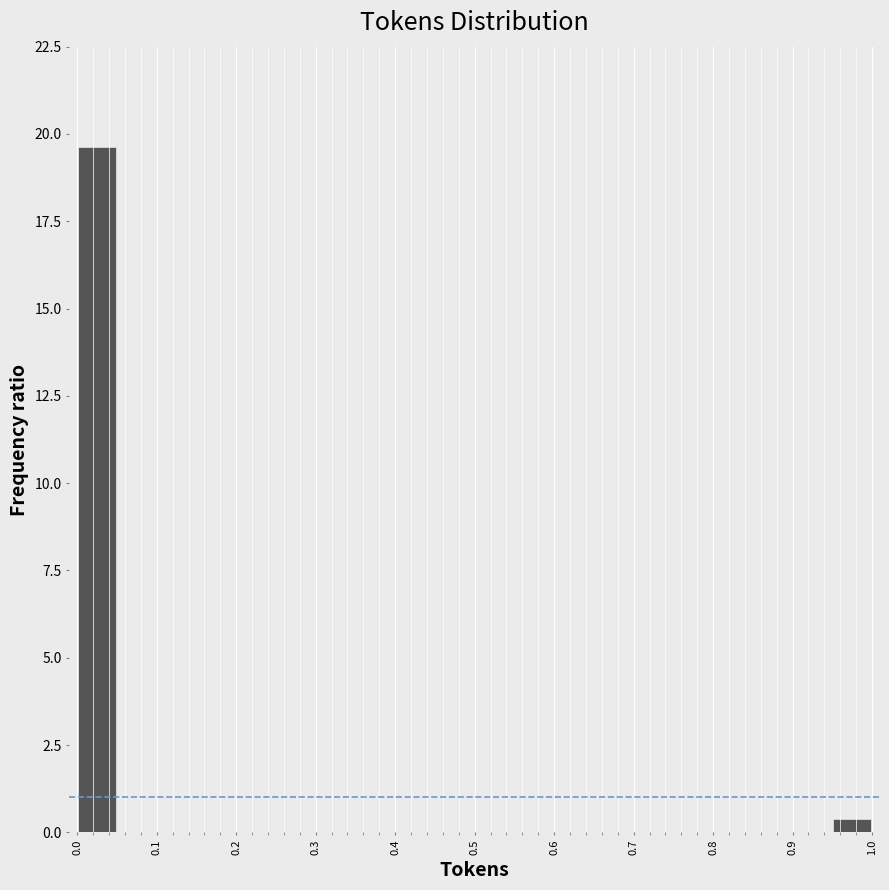

Over which range of the x-axis is the bar tallest?

0.00 to 0.05